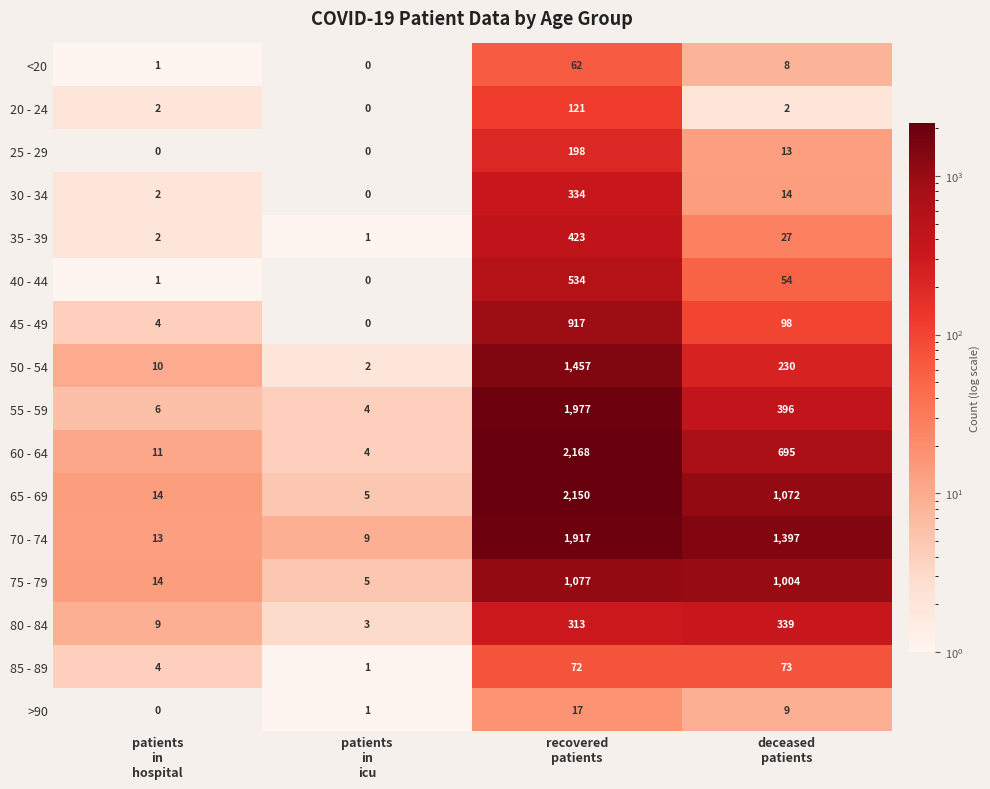

Which series has the widest spread of values?

60 - 64